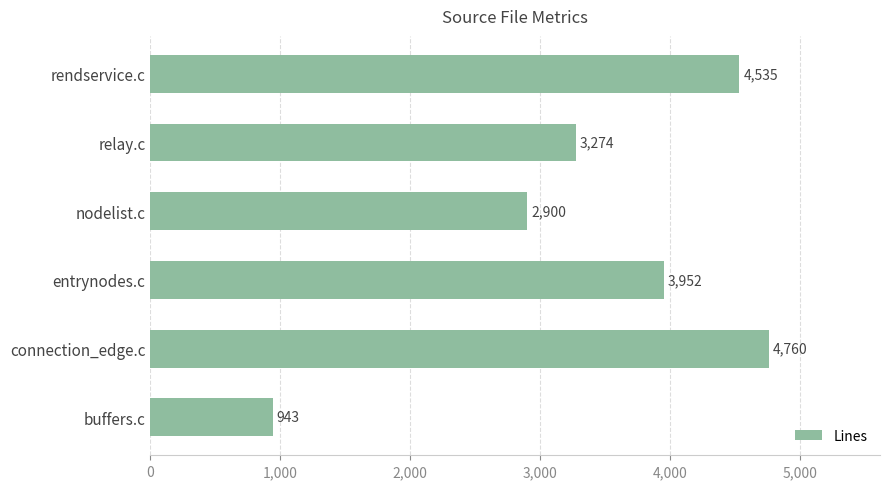

What is the value of the 4th bar from the top?

3952